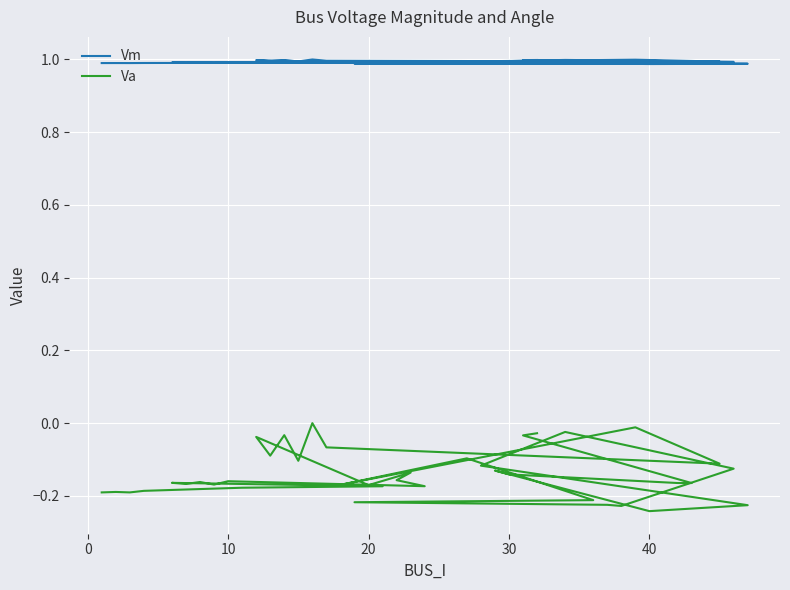

What is the highest value of the Vm series?

1.0